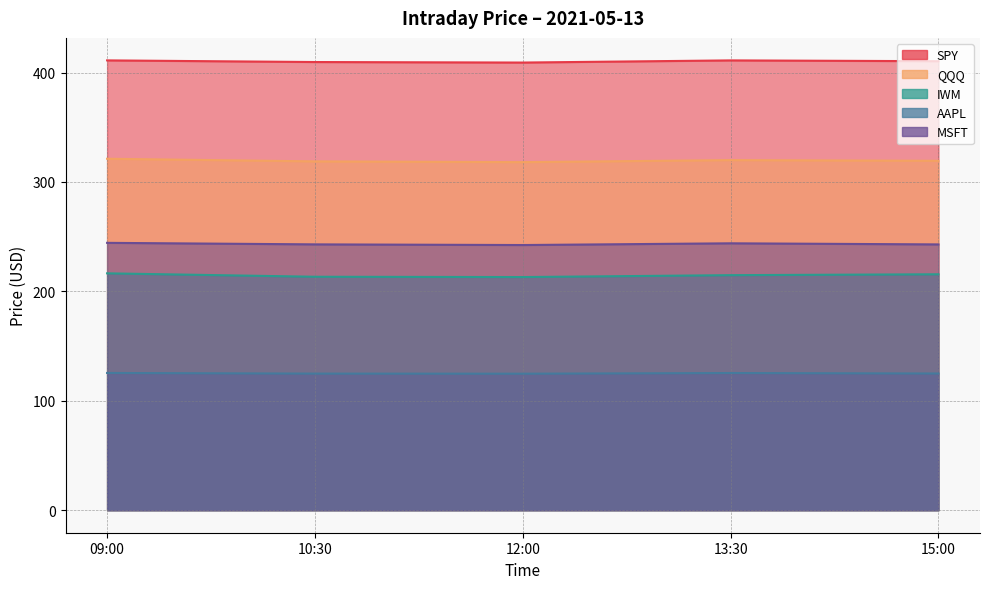

Where is SPY nearest to the value 410?

15:00